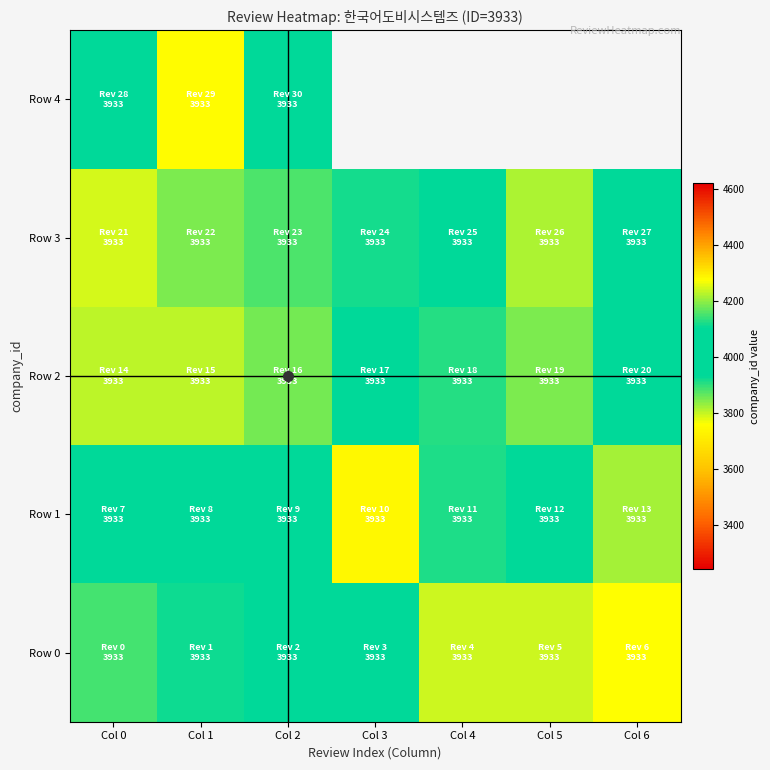

Which series changed the most between Col 2 and Col 3?

Row 1